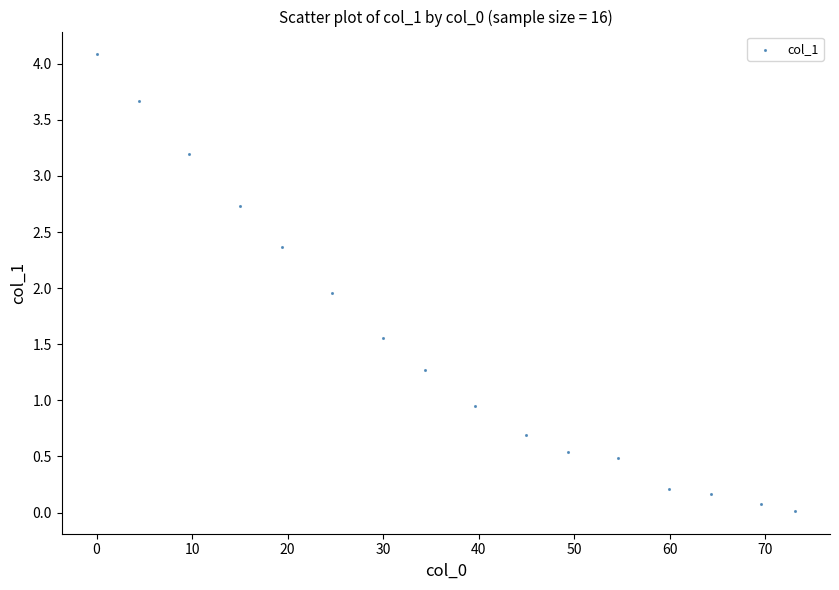

What is the range of Y values (max minus min)?

4.1